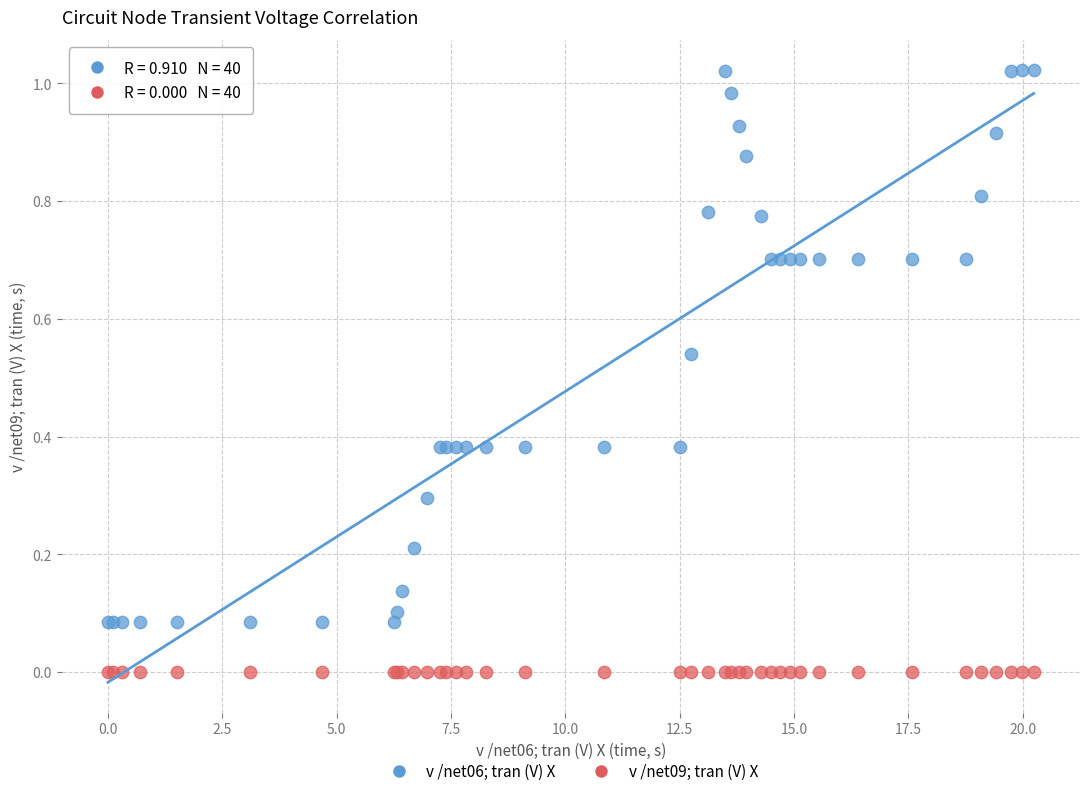

Which series reaches the minimum Y coordinate?

v /net09; tran (V) X